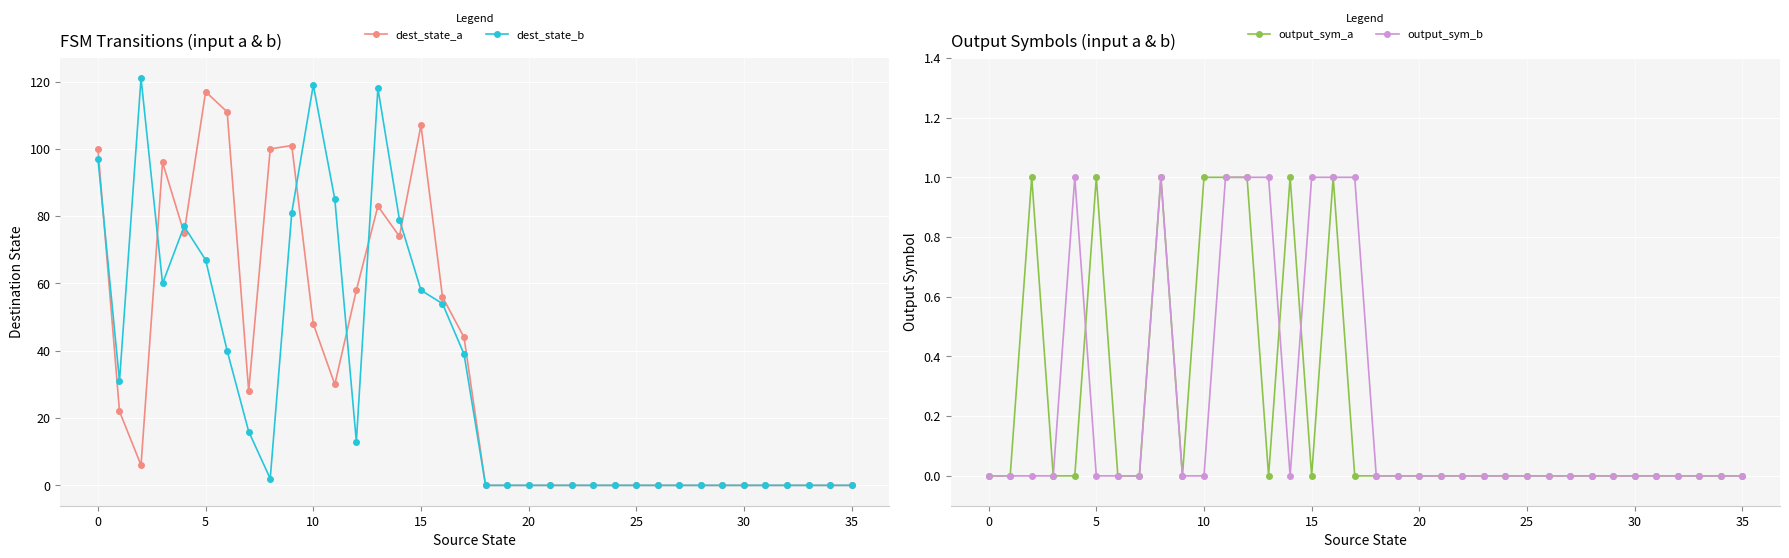

What are all the series names shown in the legend?

dest_state_a, dest_state_b, output_sym_a, output_sym_b